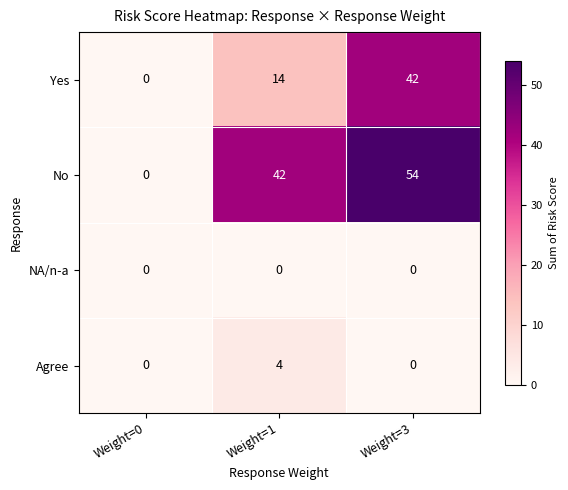

At how many categories does at least one series exceed 43?

1